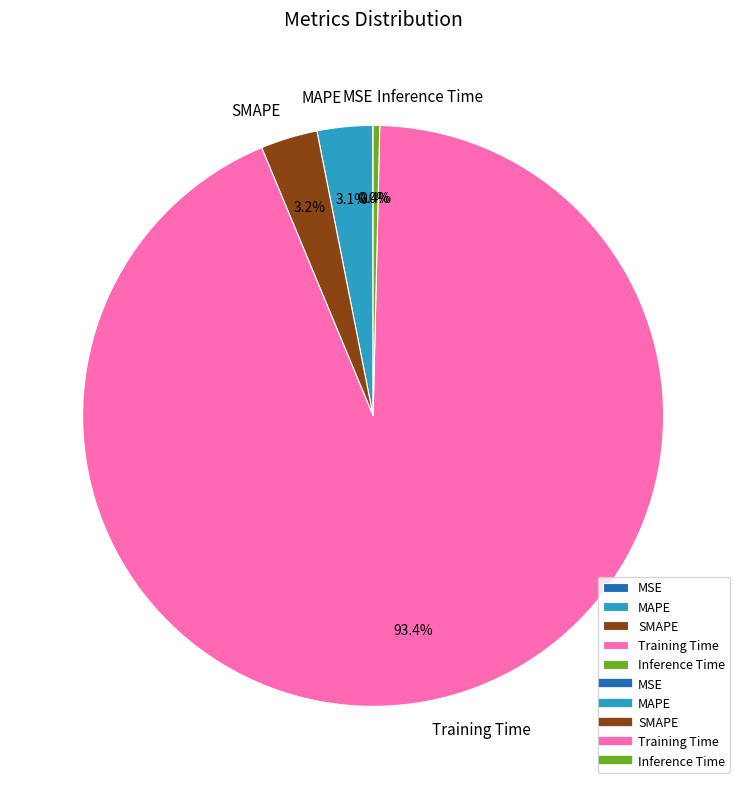

Is there any slice that represents more than half of the pie?

Yes